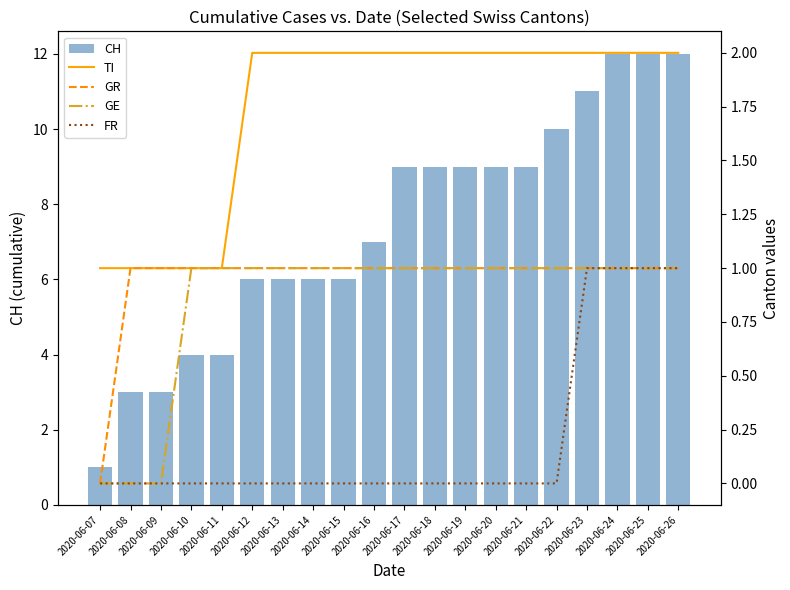

Reading right to left, list all the values displayed in this chart.

CH: 12	12	12	11	10	9	9	9	9	9	7	6	6	6	6	4	4	3	3	1
TI: 2	2	2	2	2	2	2	2	2	2	2	2	2	2	2	1	1	1	1	1
GR: 1	1	1	1	1	1	1	1	1	1	1	1	1	1	1	1	1	1	1	0
GE: 1	1	1	1	1	1	1	1	1	1	1	1	1	1	1	1	1	0	0	0
FR: 1	1	1	1	0	0	0	0	0	0	0	0	0	0	0	0	0	0	0	0